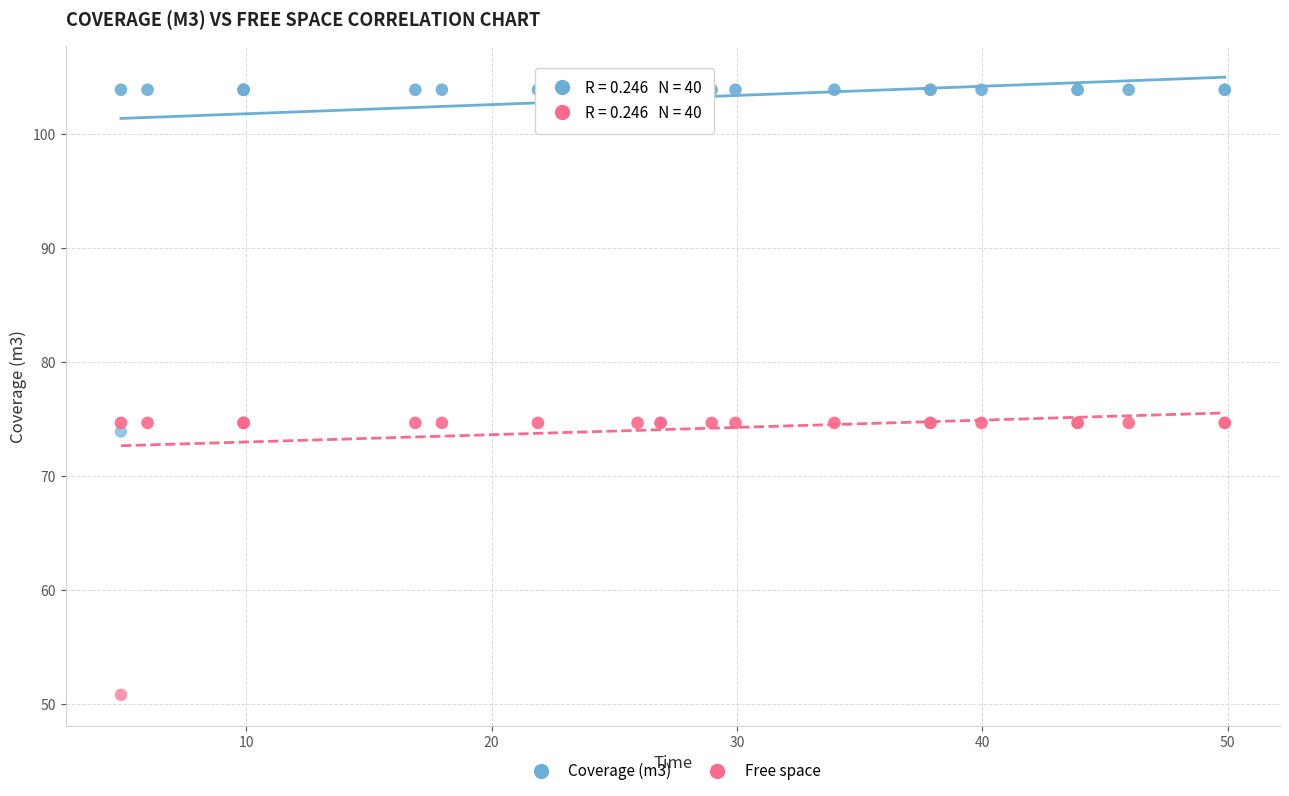

Which series contains the highest Y value?

Coverage (m3)